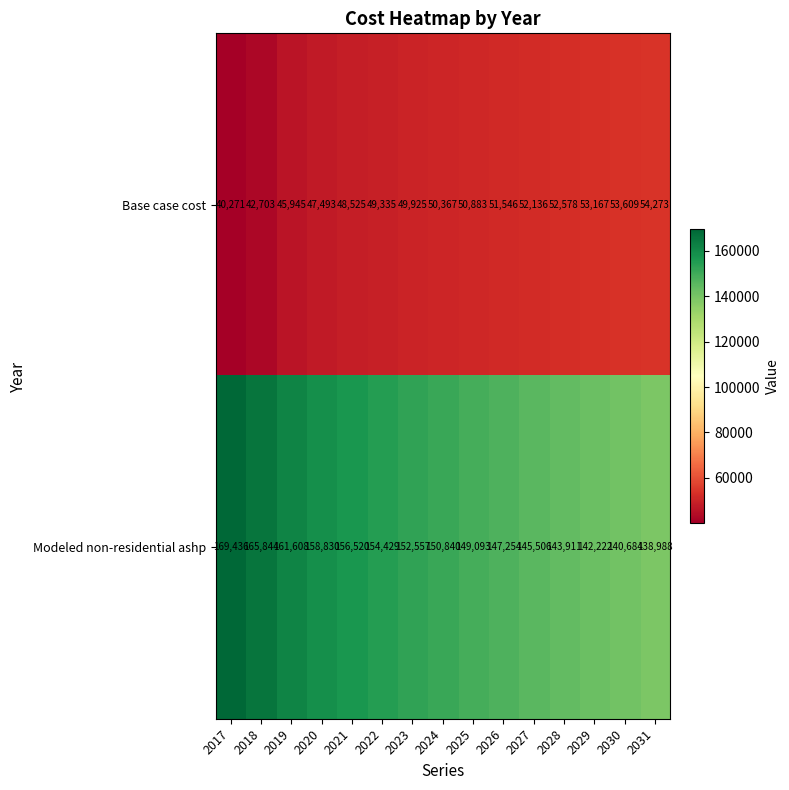

What is the total value across all series at 2025?

199976